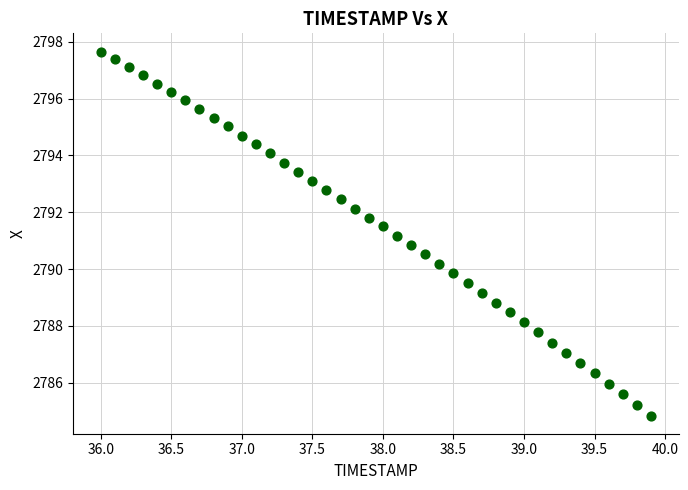

What is the range of Y values (max minus min)?

12.8